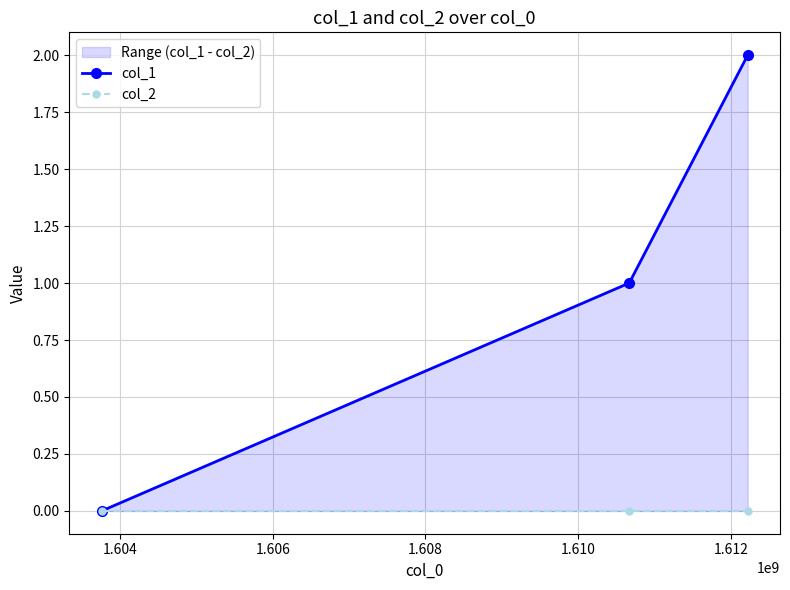

What is the difference between the col_1 values at 1.602 and 1.604?

1